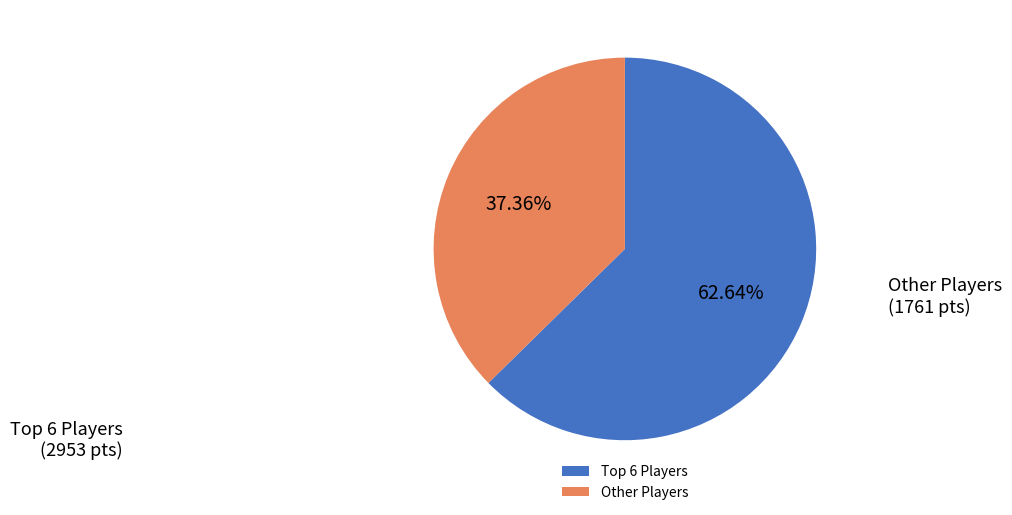

Rank the categories by value from highest to lowest.

Top 6 Players, Other Players